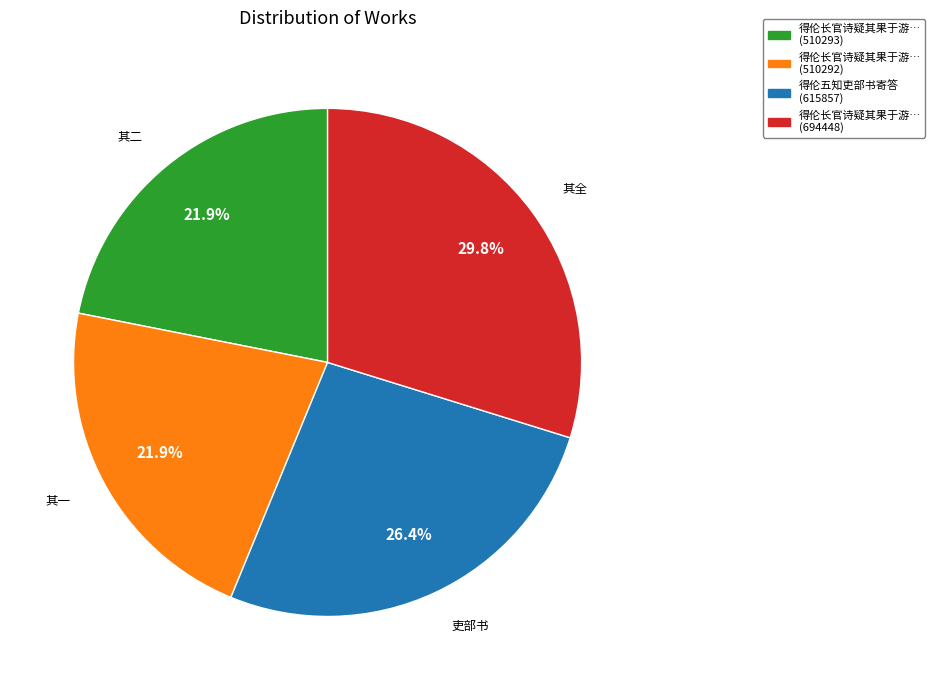

Count the number of slices in the pie.

4